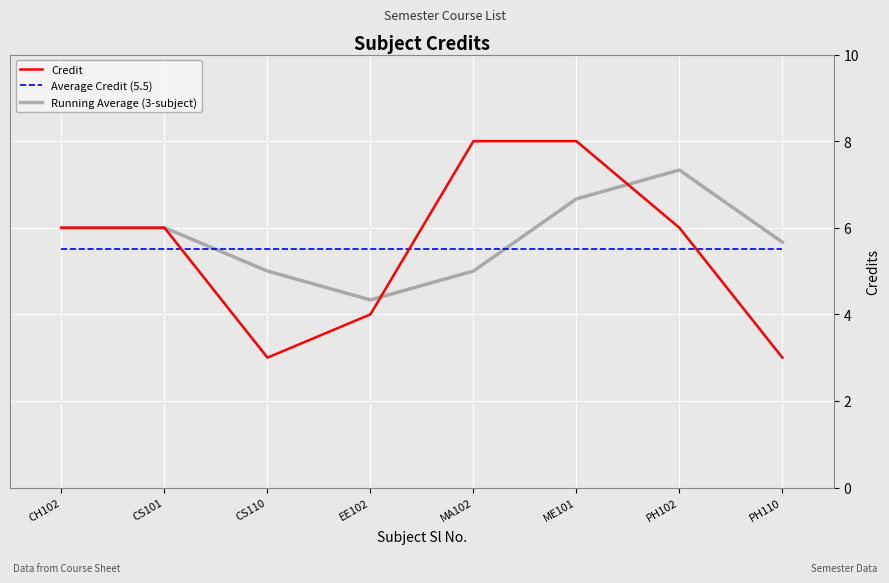

What is the minimum value shown in the chart?

3.0